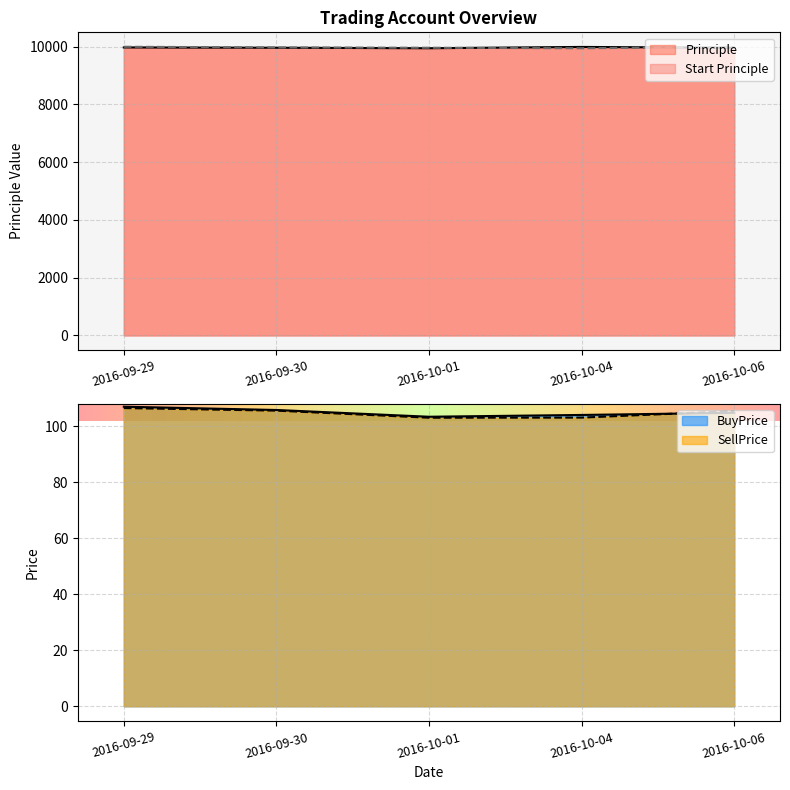

Where does the Start Principle series first go above 9977?

2016-09-29